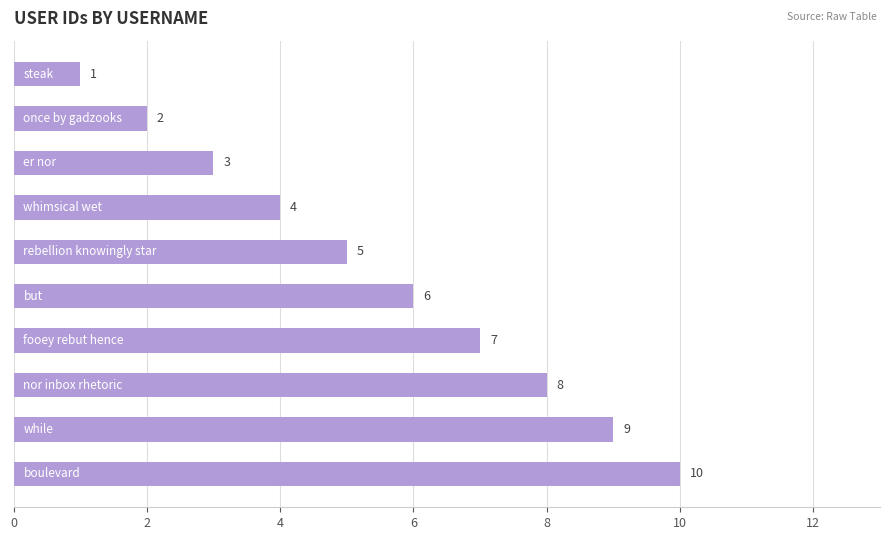

Does the chart contain stacked bars?

No